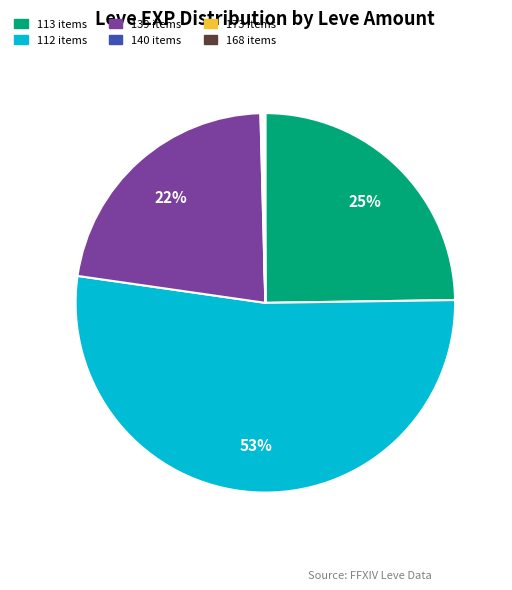

To the nearest percent, what percentage of the pie is 139 items?

22%